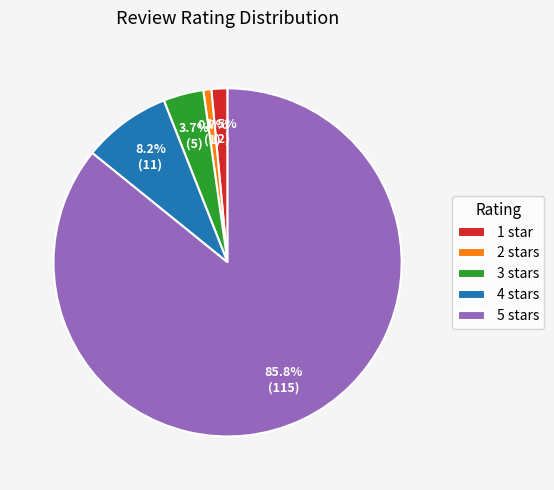

What portion of the pie excludes 2 stars?

99.3%